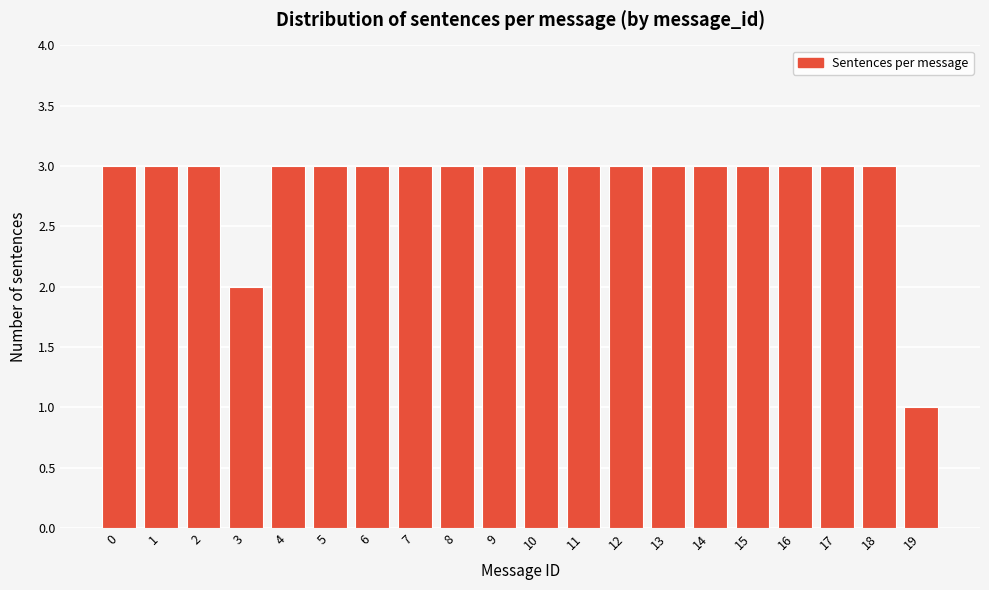

Reading right to left, extract all data points from this chart.

19=1	18=3	17=3	16=3	15=3	14=3	13=3	12=3	11=3	10=3	9=3	8=3	7=3	6=3	5=3	4=3	3=2	2=3	1=3	0=3